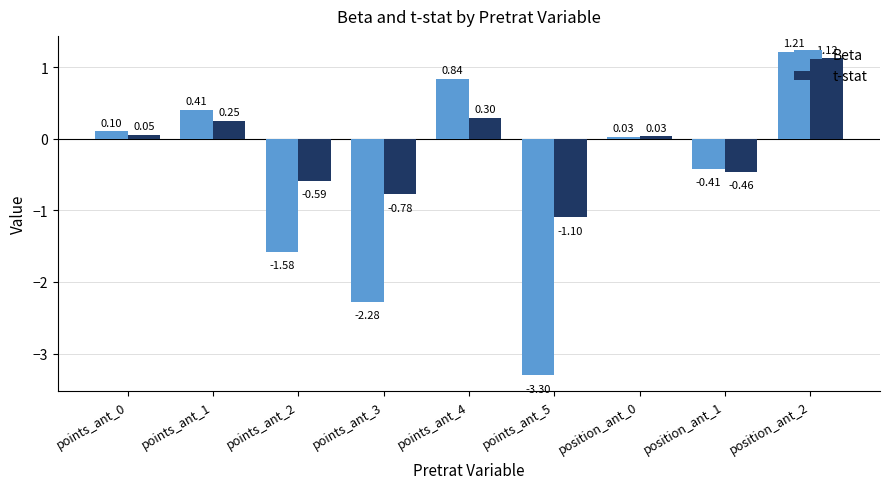

What is the spread (max minus min) of values at points_ant_3?

1.5